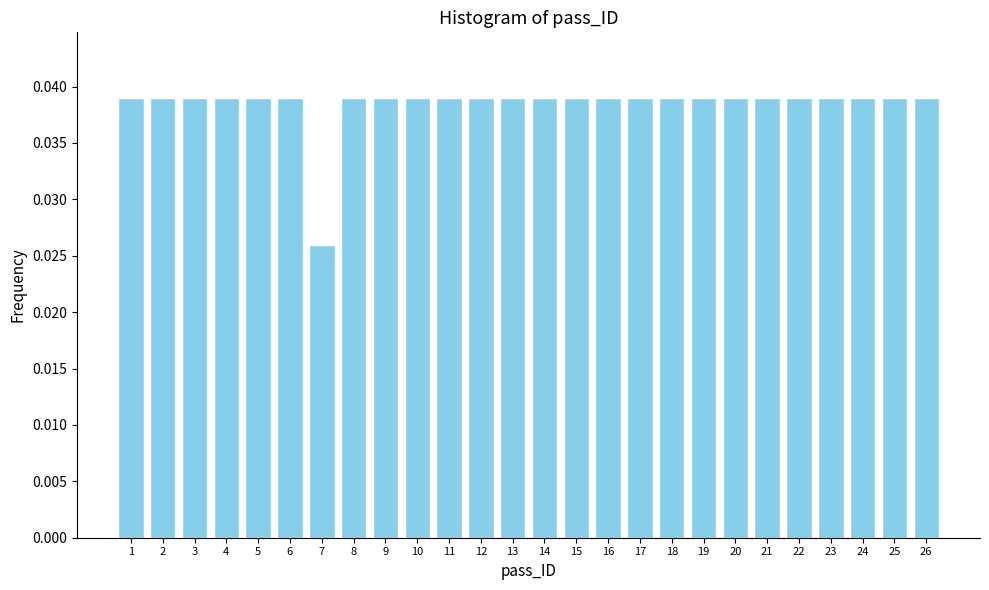

How many values are between 0 and 1?

26